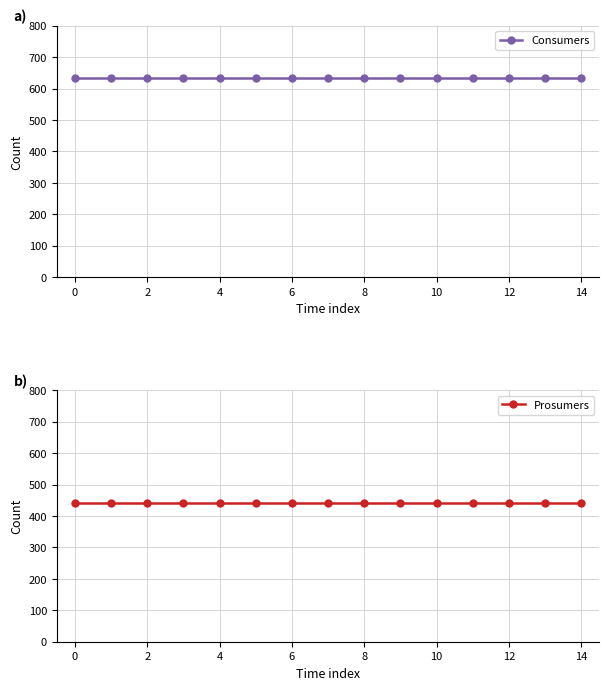

What are all the series names shown in the legend?

Consumers, Prosumers